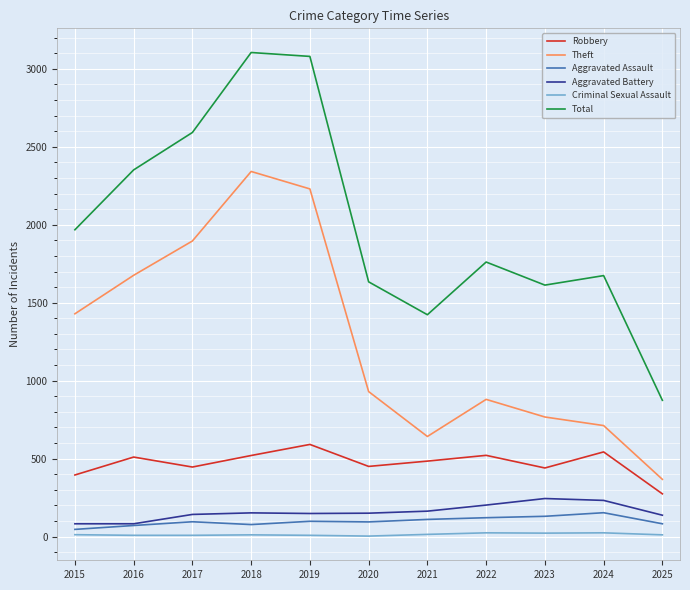

True or false: Robbery and Aggravated Battery cross at least once.

False